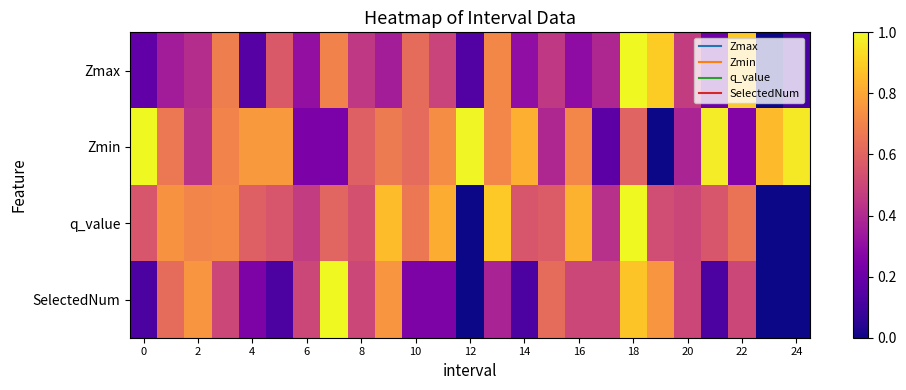

Which series has the largest total across all categories?

Zmin